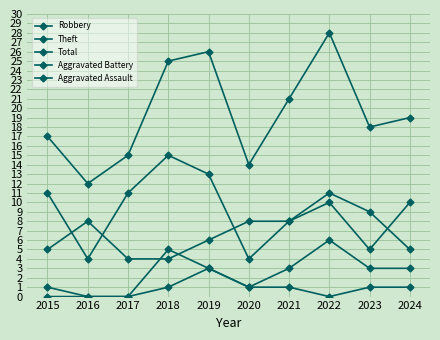

What is the approximate value of Total at 2017?

15